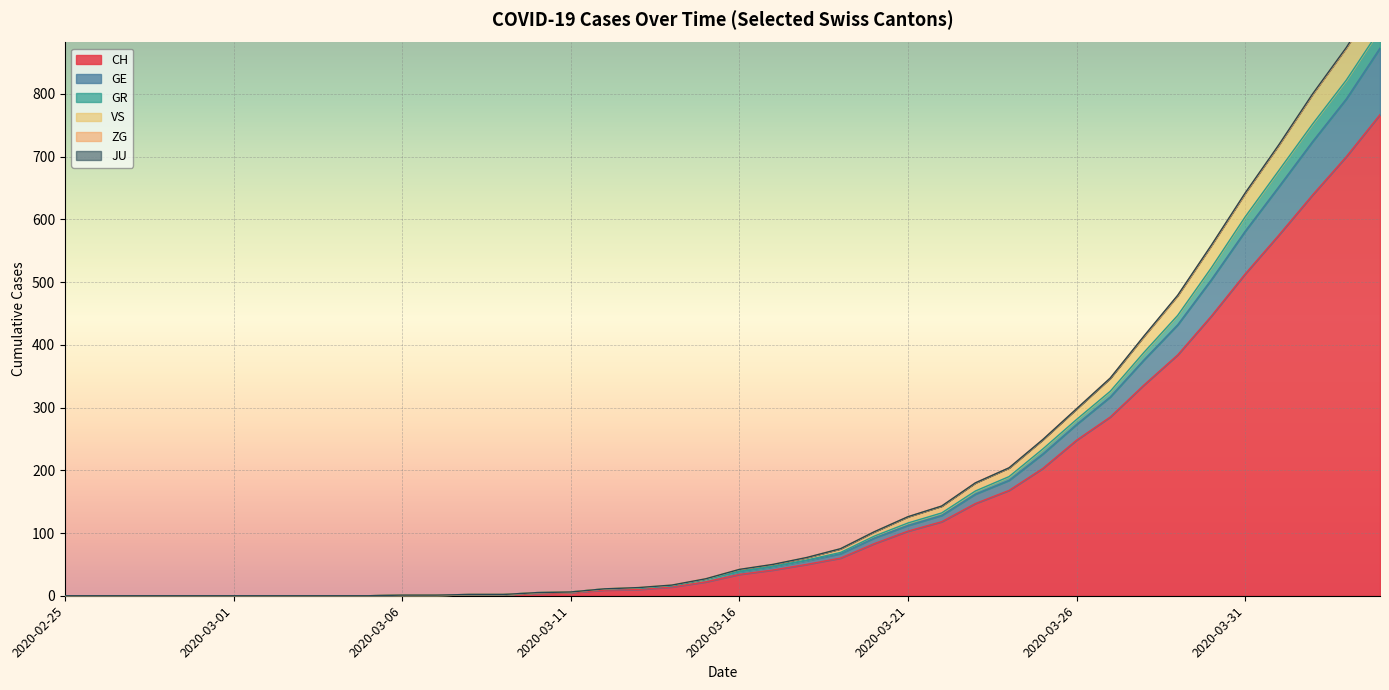

The value of CH at 2020-03-26 is 374. True or false?

False